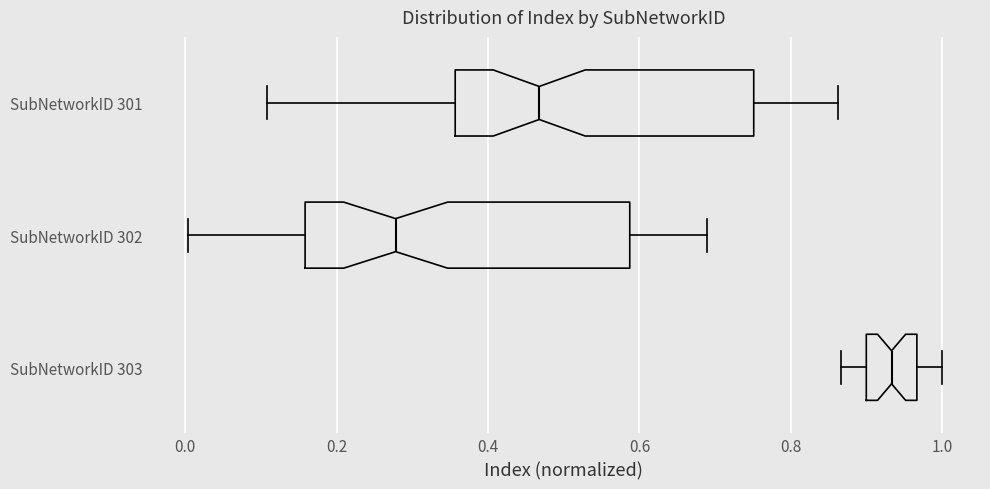

Where is the left edge of the box for SubNetworkID 302 on the x-axis? The values are not printed on the chart, so give them approximately, as read against the axis.

0.16